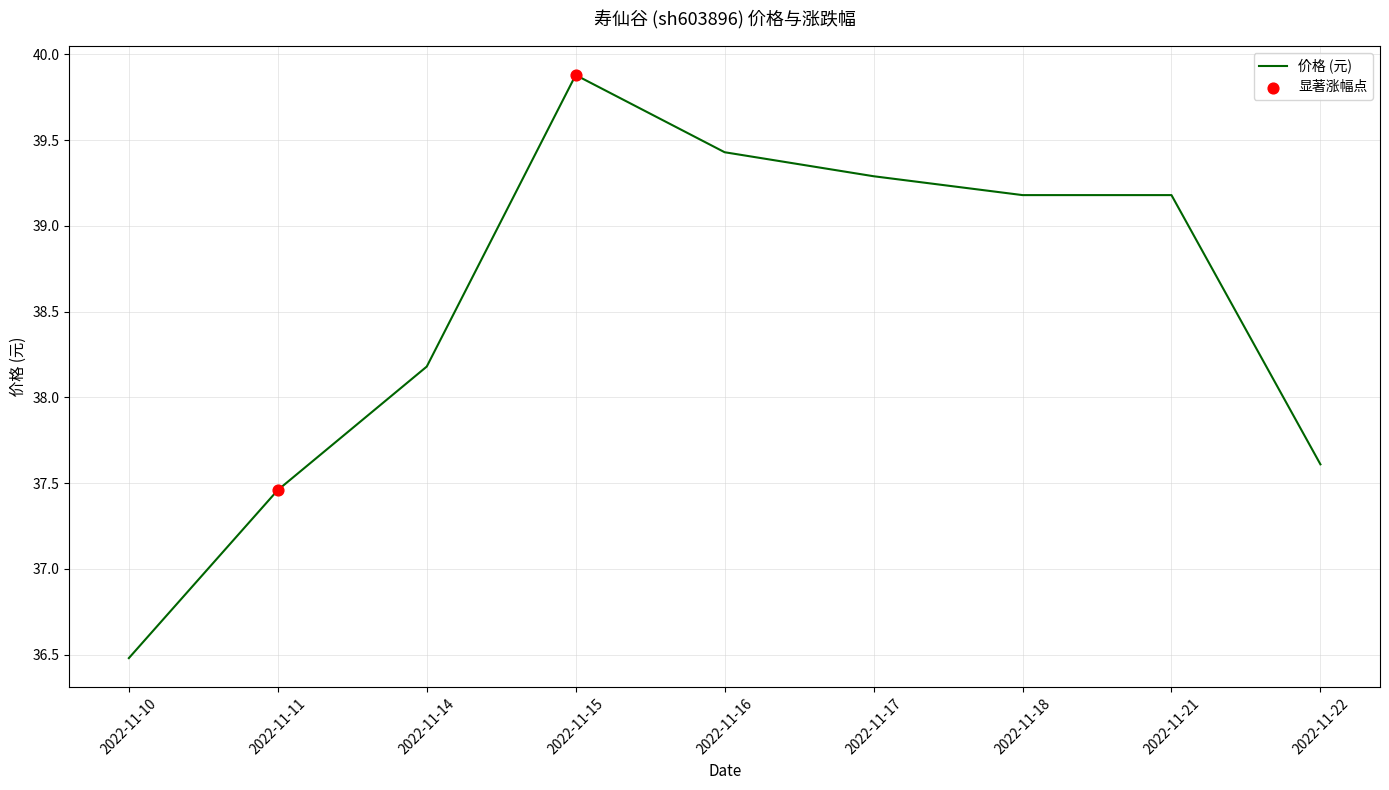

Which has a higher value, 2022-11-16 or 2022-11-17?

2022-11-16